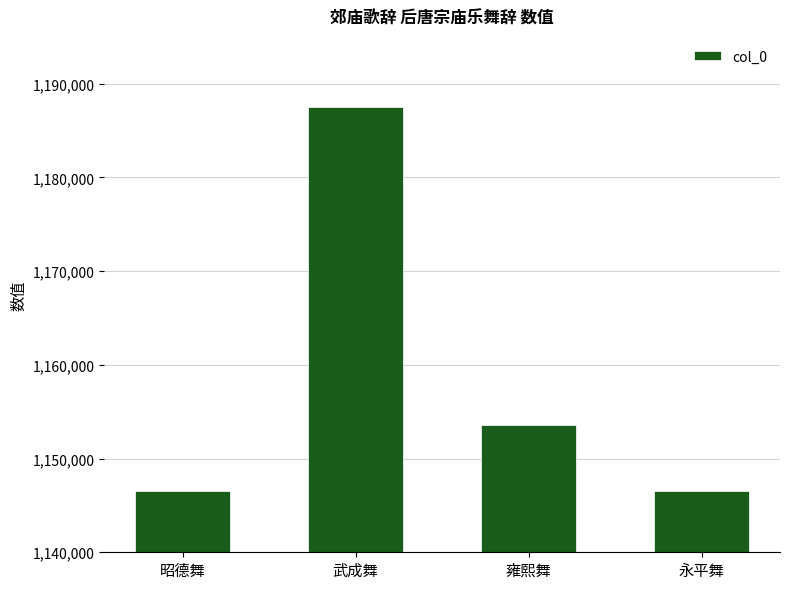

What is the maximum value shown in the chart?

1187469